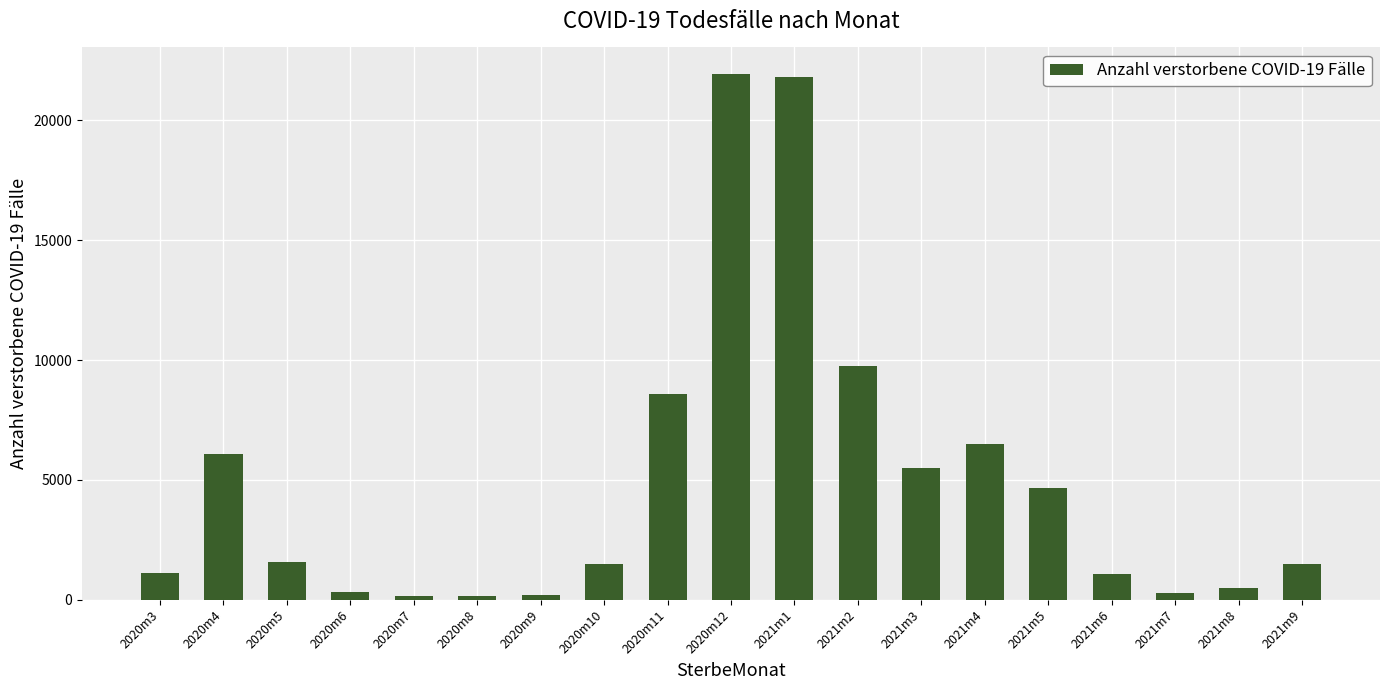

What is the change in value from 2021m7 to 2021m9?

+1250